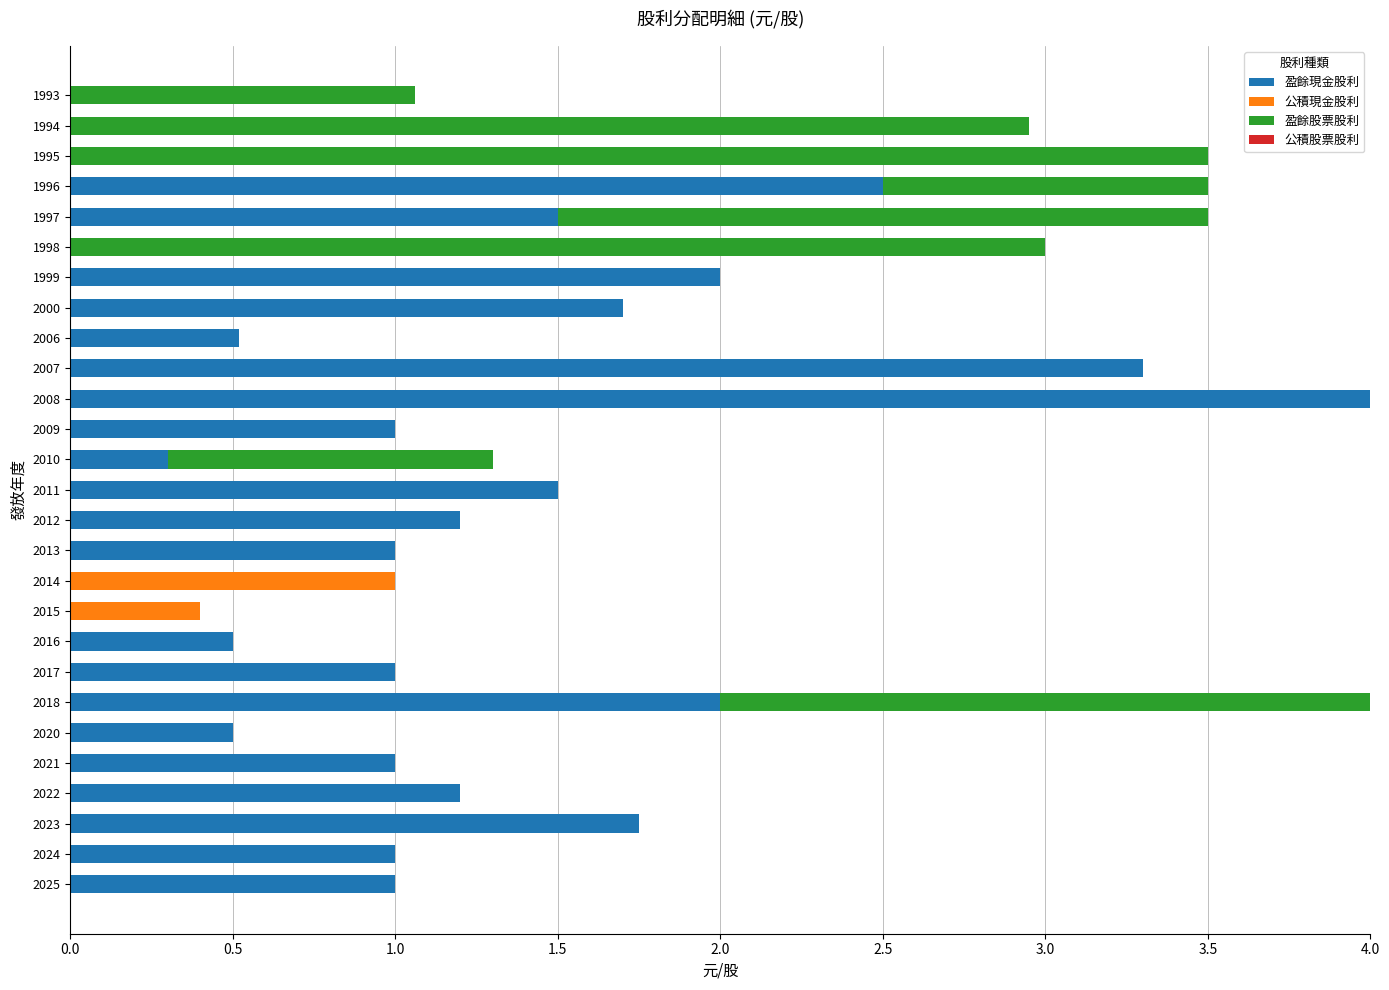

What is the sum of all 盈餘現金股利 values?

30.5